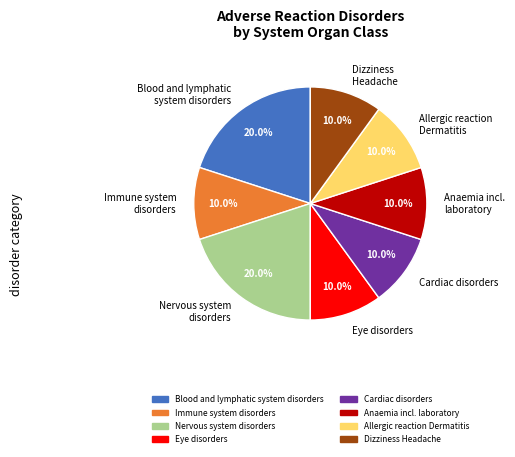

Count the number of slices in the pie.

8